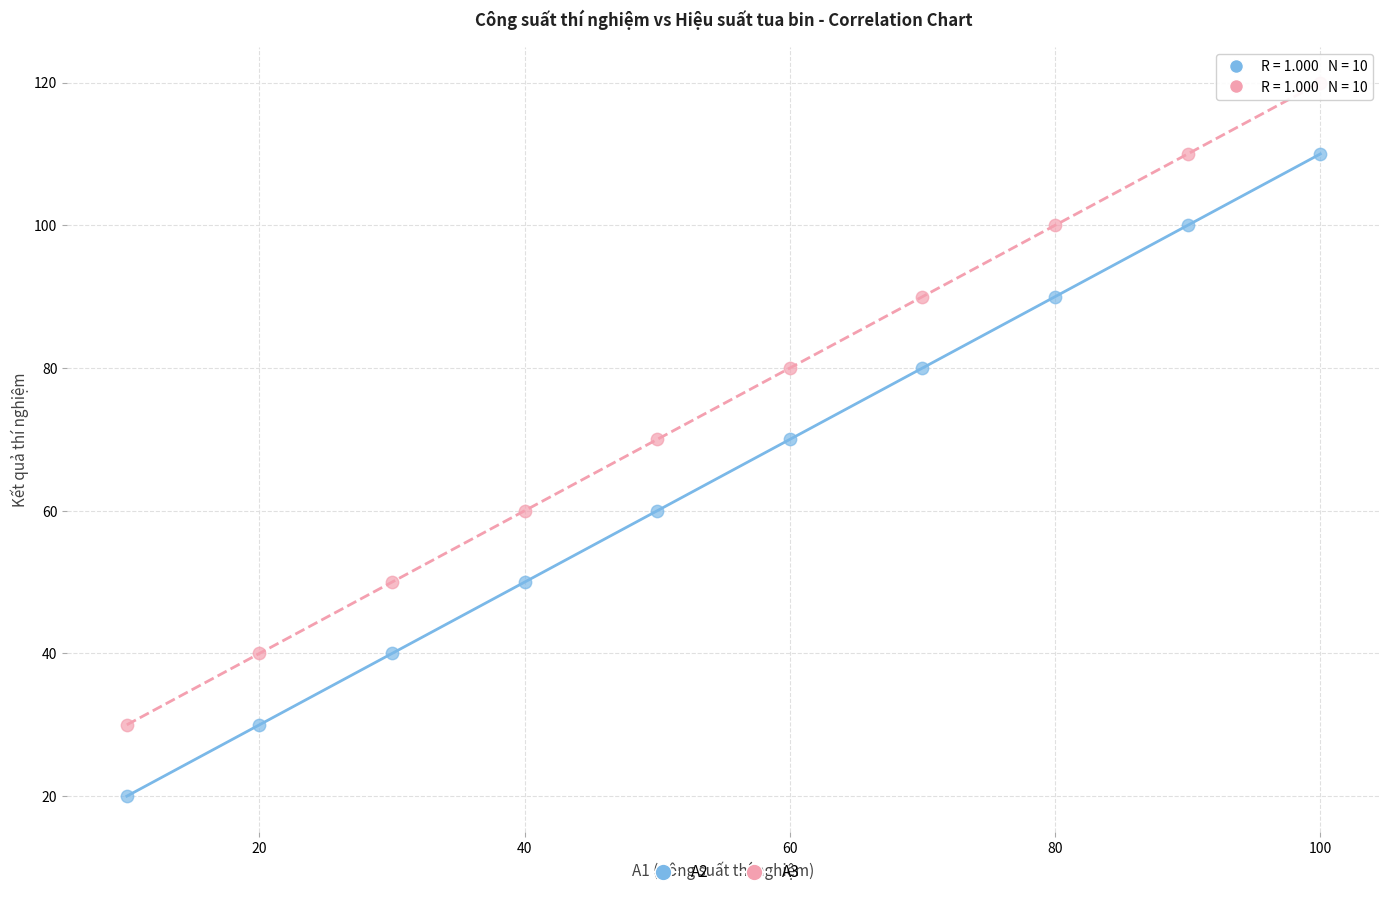

What are all the series names shown in the legend?

A2, A3